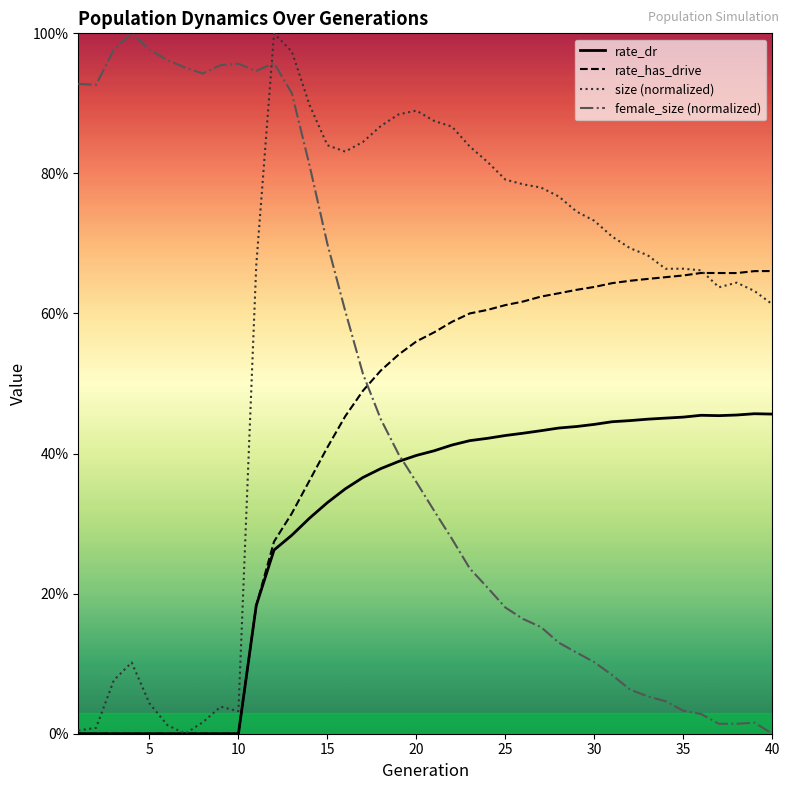

True or false: rate_dr and rate_has_drive cross at least once.

False